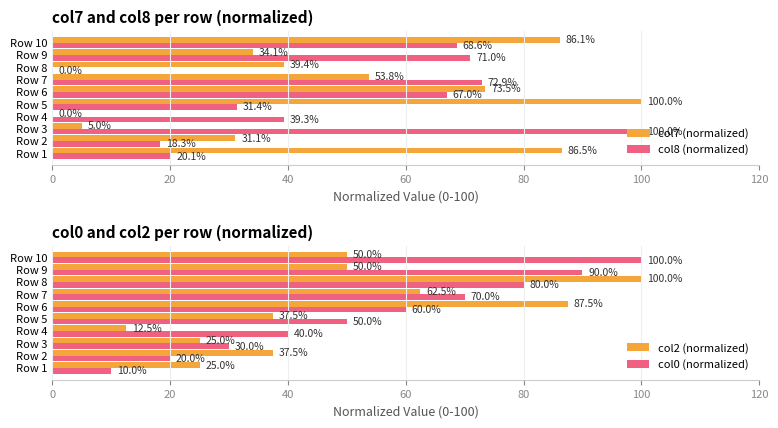

What are all the series names shown in the legend?

col7 (normalized), col8 (normalized), col2 (normalized), col0 (normalized)